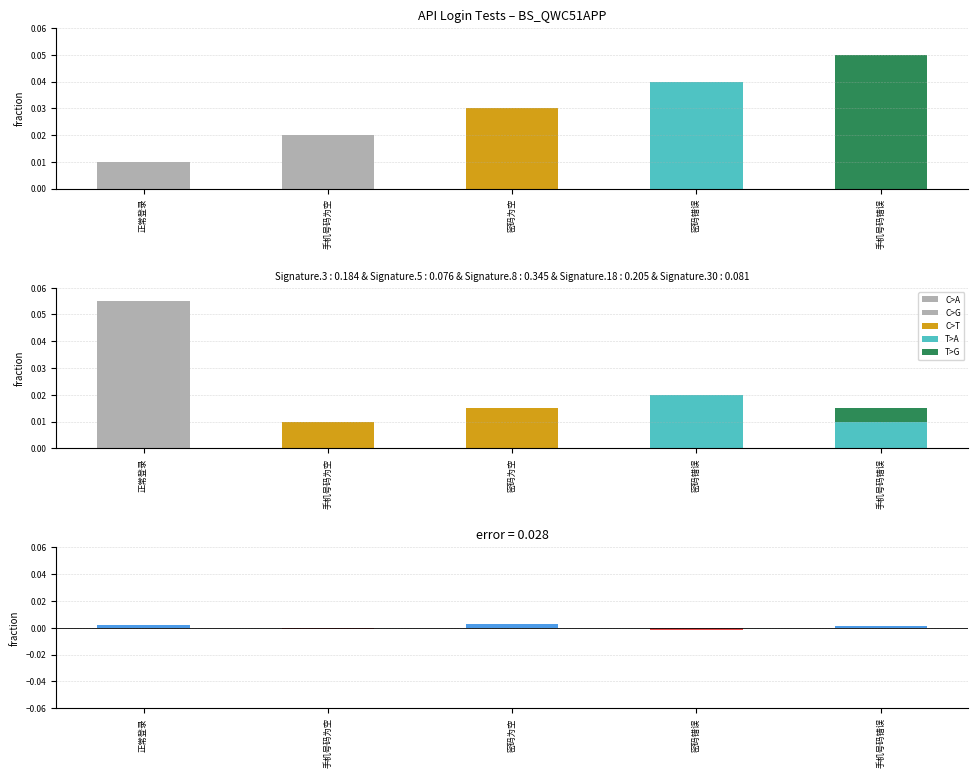

Which has a higher value, 密码错误 or 手机号码错误?

密码错误